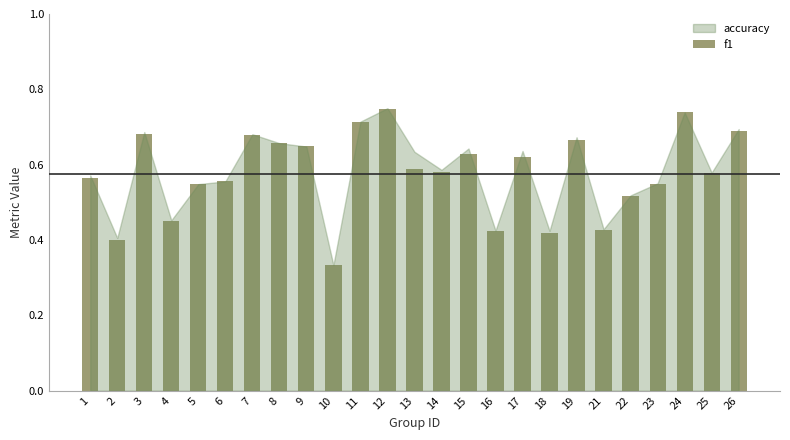

Between 21 and 19, which is larger?

19